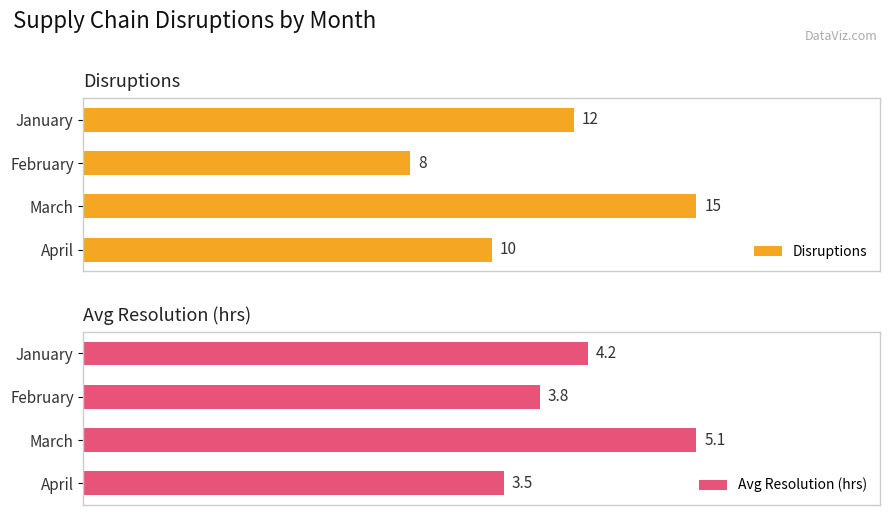

What value does the Disruptions series have at March?

15.0